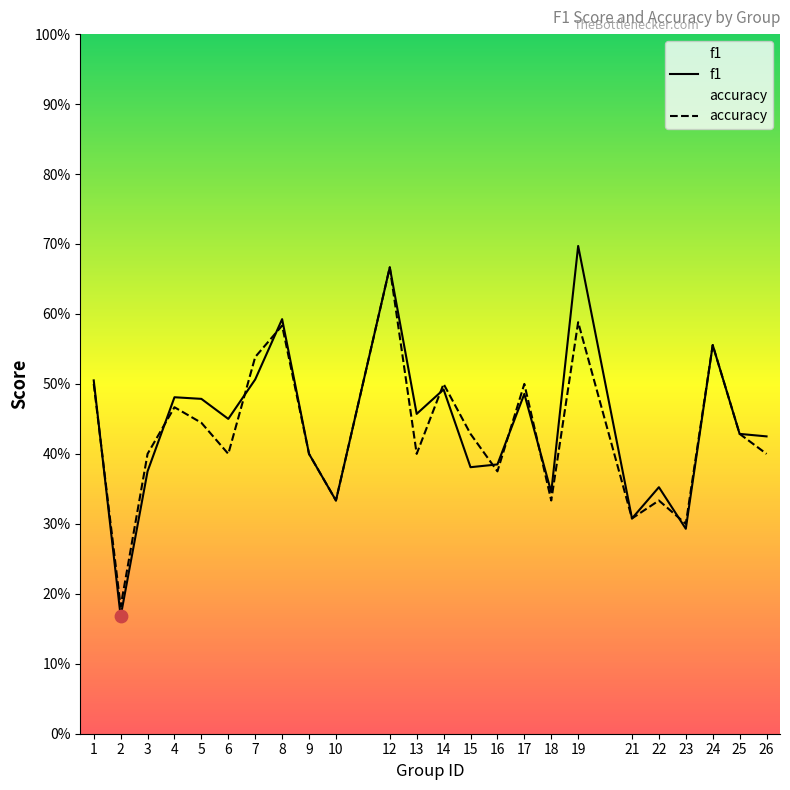

Which series has the largest total across all categories?

f1